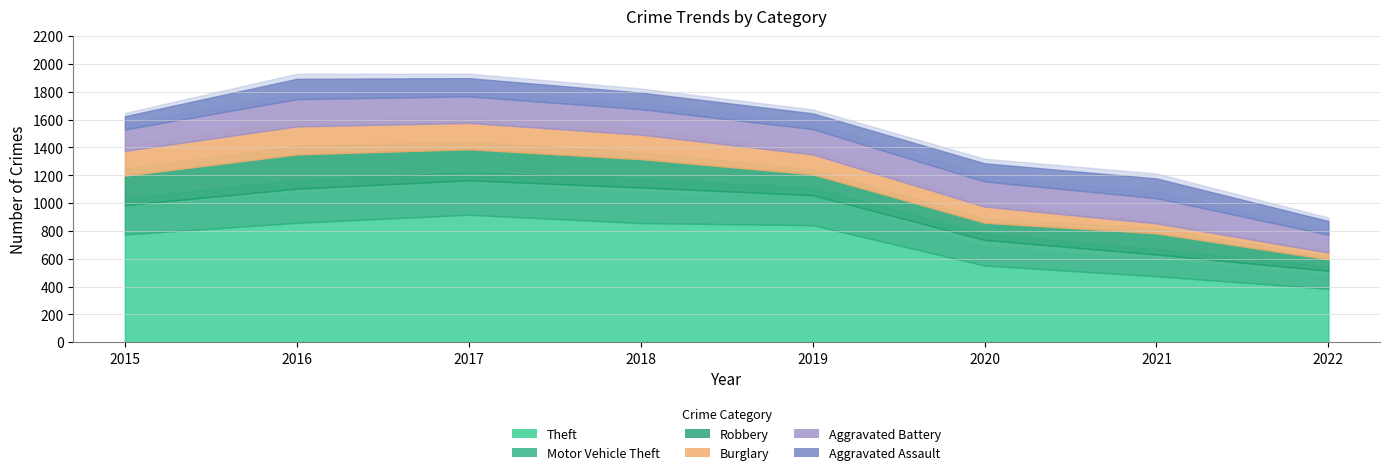

What is the sum of all Burglary values?

1122